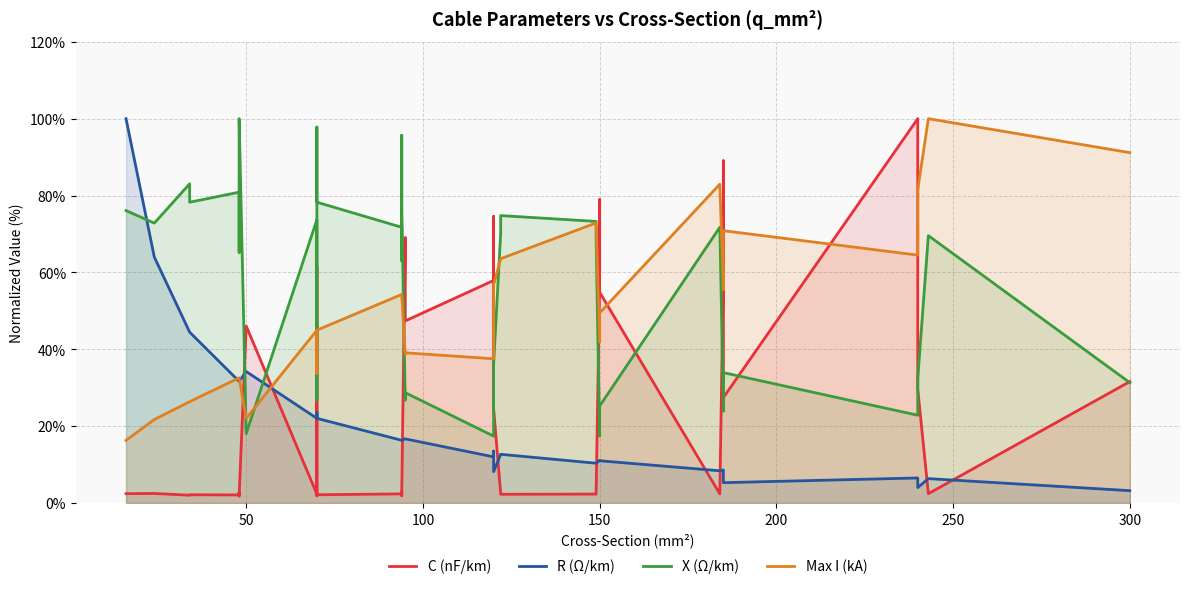

What is the difference between the maximum and minimum values in the X (Ω/km) series?

82.6